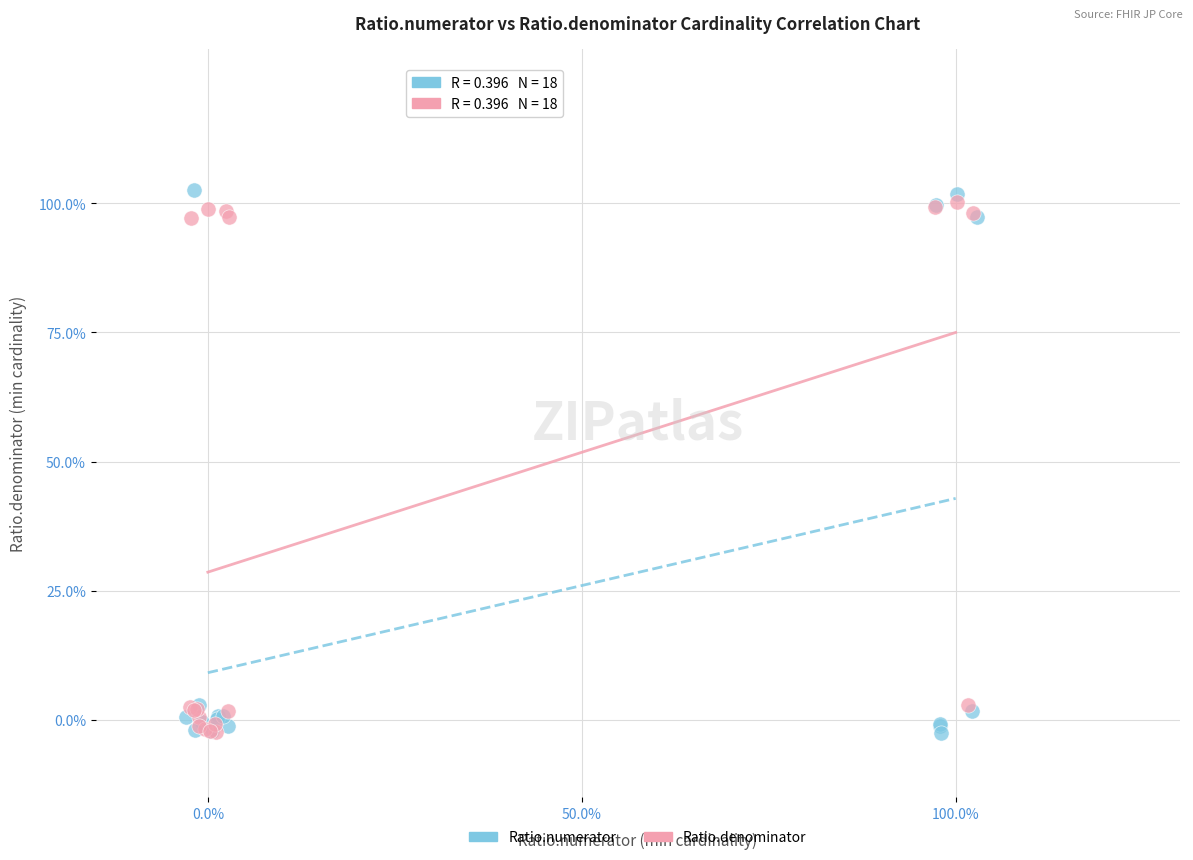

What are all the series names shown in the legend?

Ratio.numerator, Ratio.denominator